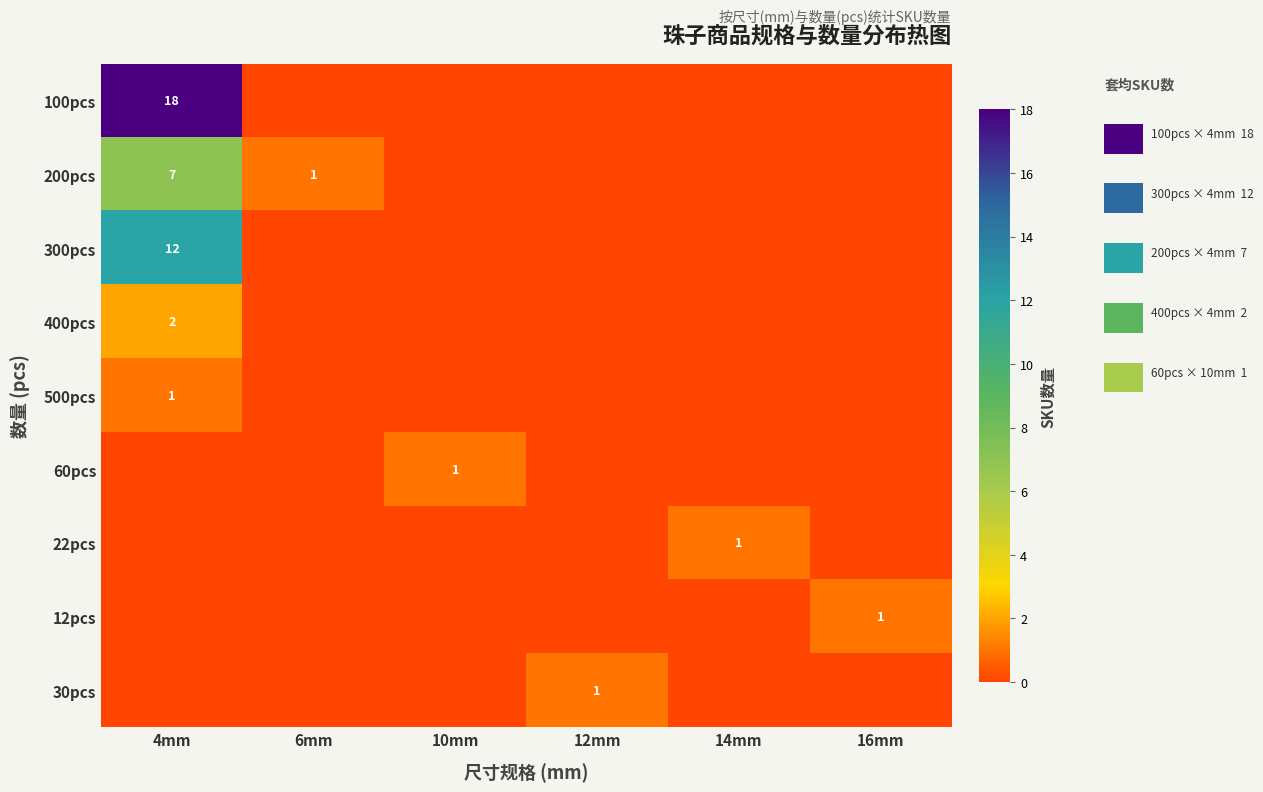

True or false: 22pcs has a value of 1 at 14mm.

True